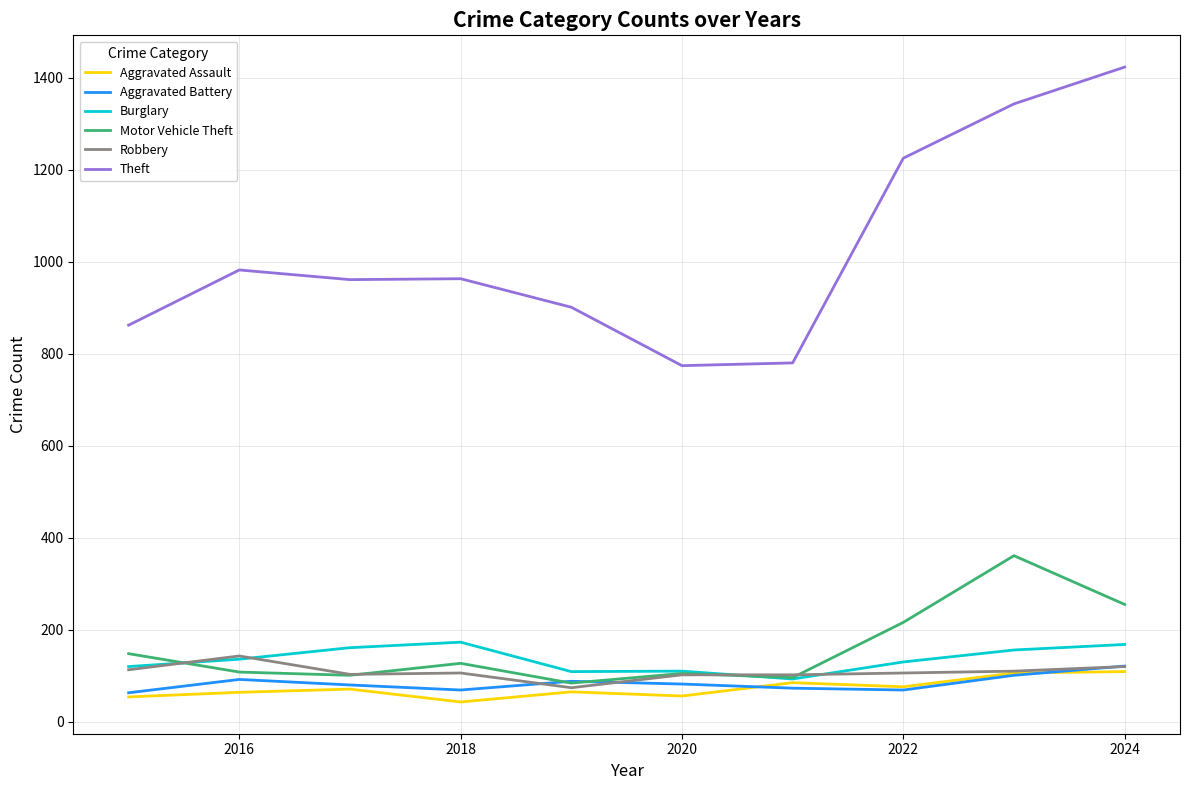

Which series has the largest range (max minus min)?

Theft